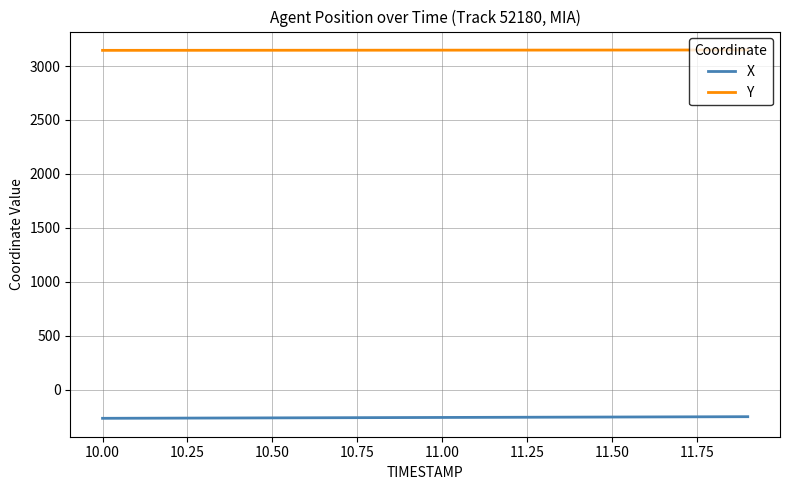

List the series in order of their peak value, highest first.

Y, X